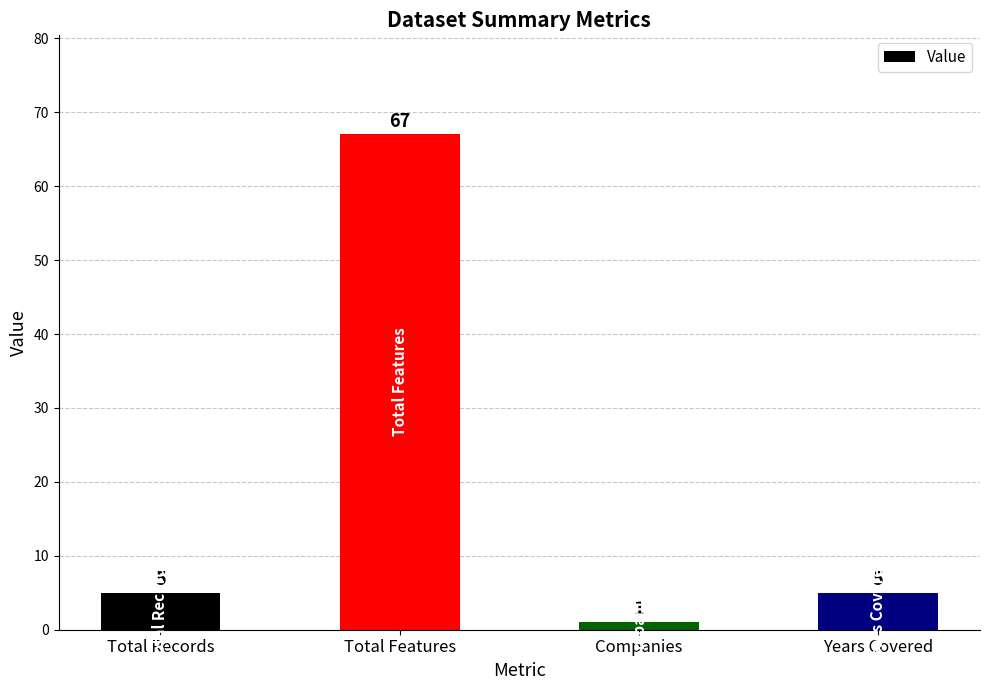

At which category does the chart reach its minimum across all series?

Companies